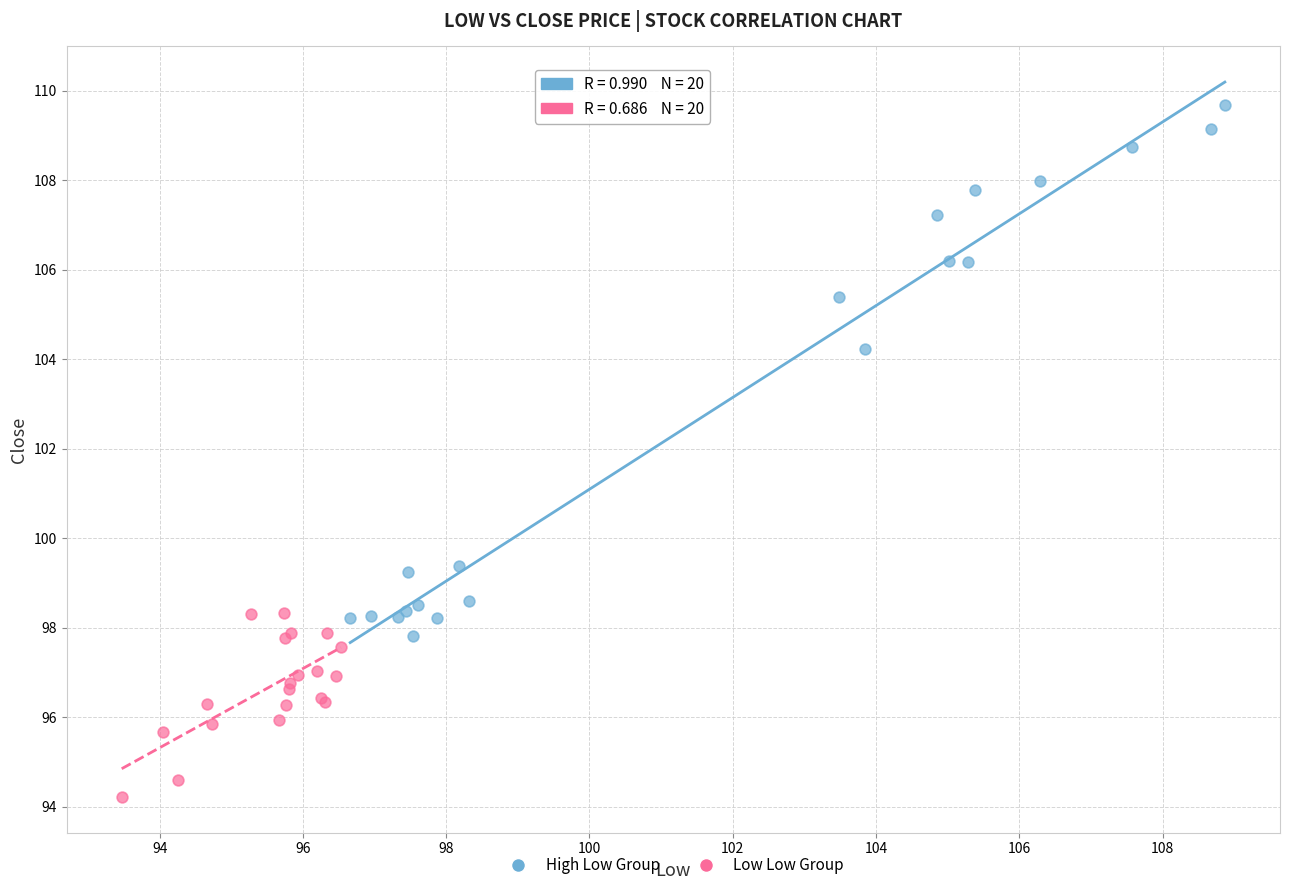

What are all the series names shown in the legend?

High Low Group, Low Low Group